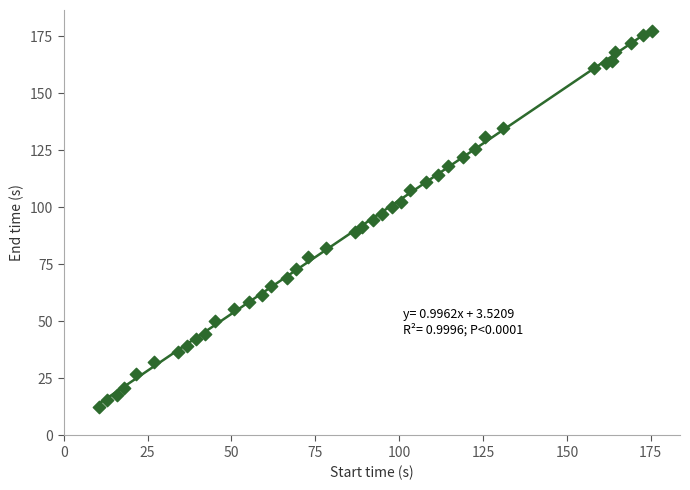

What is the range of Y values (max minus min)?

164.7